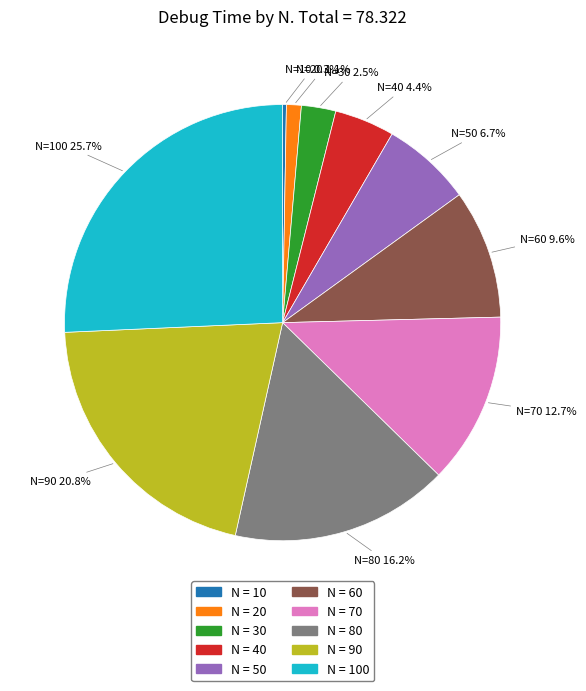

Does N = 40 represent more than half of the total?

No